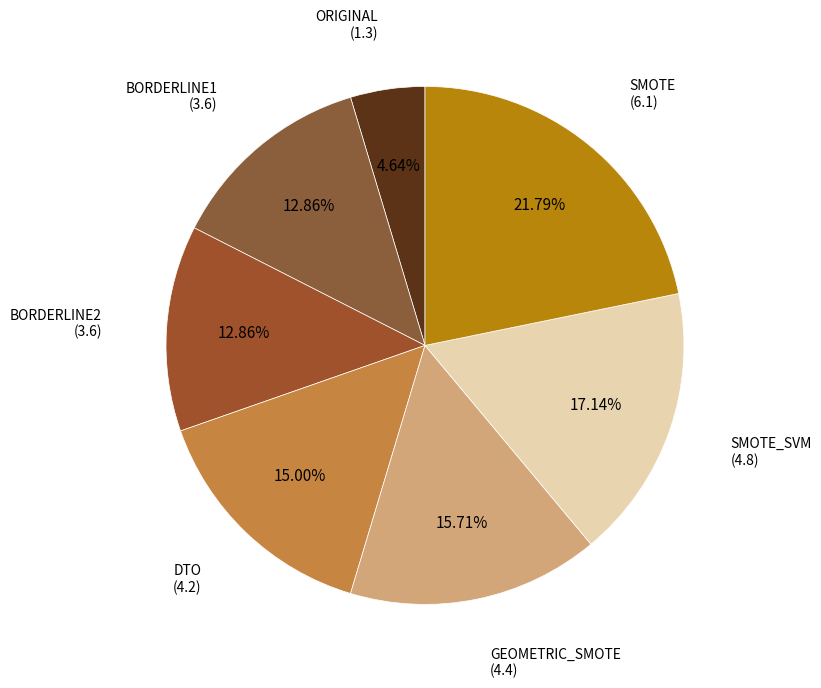

How many slices are in this pie chart?

7